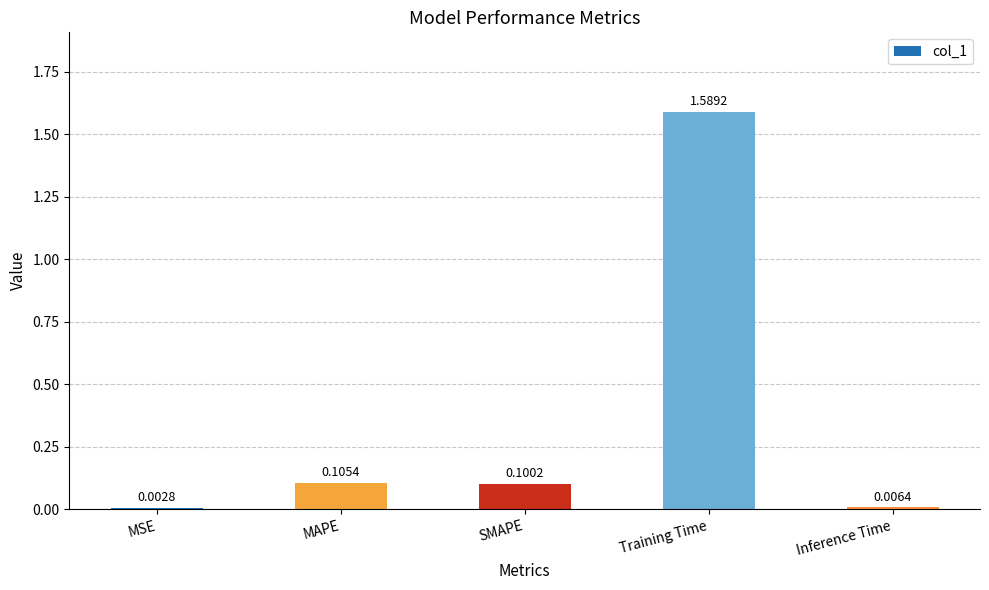

What is the difference between the values at Training Time and SMAPE?

1.5